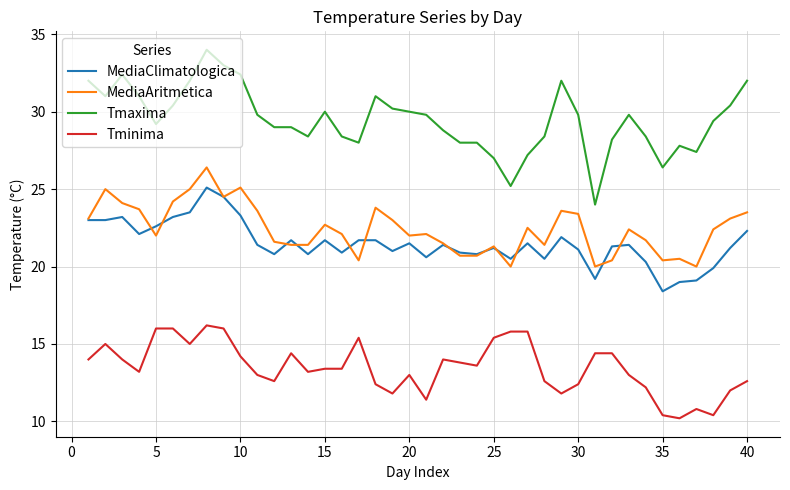

Which series has the largest total across all categories?

Tmaxima